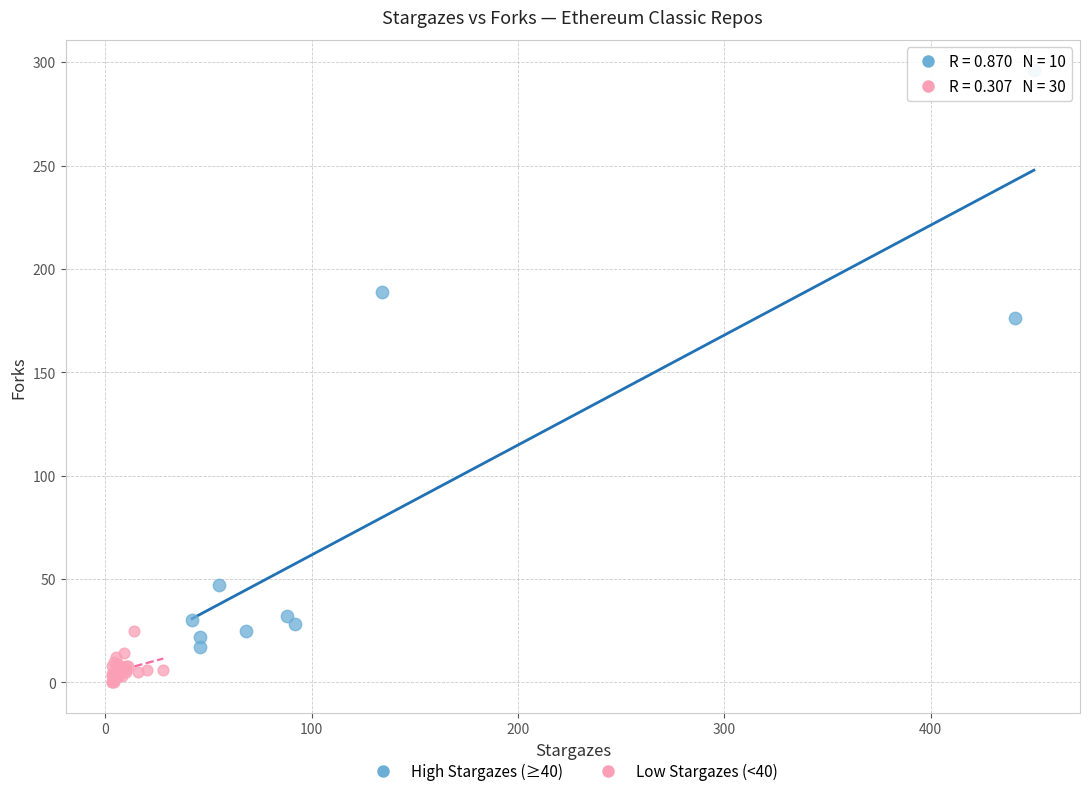

Which series reaches the minimum Y coordinate?

Low Stargazes (<40)